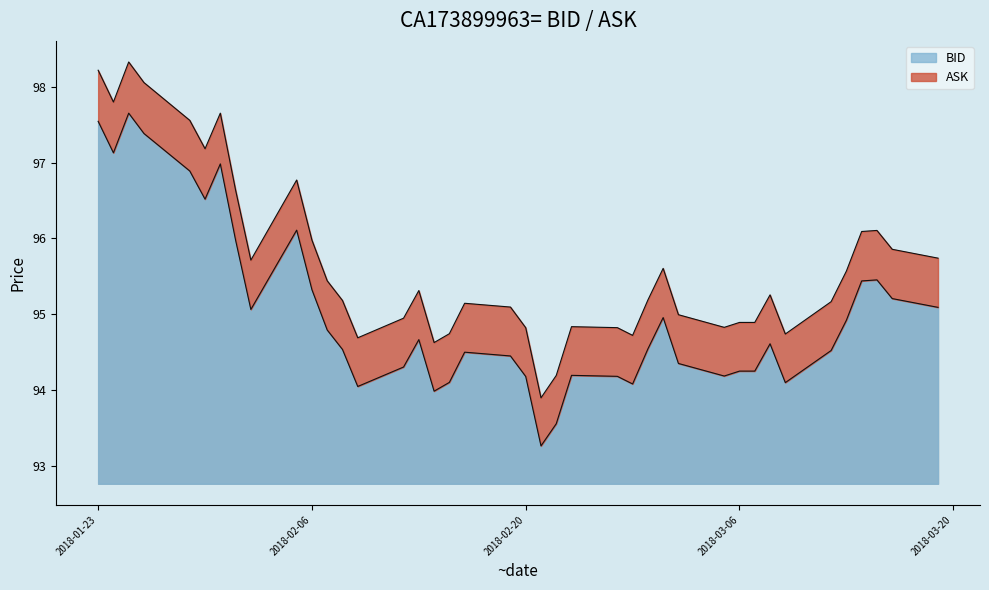

How many interior local peaks does the BID series have?

9